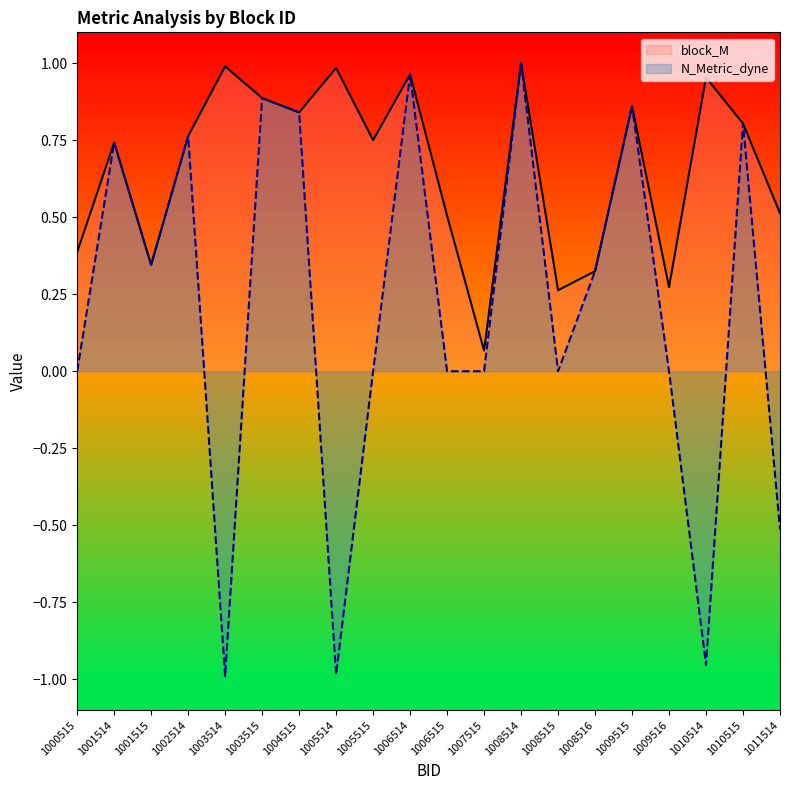

What is the total value across all series at 1002514?

1.5